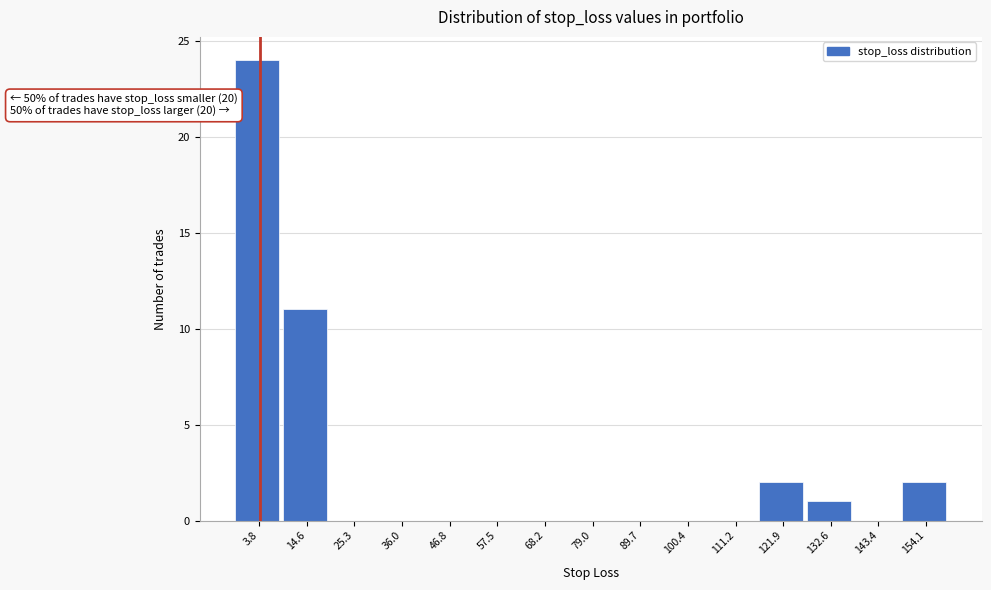

Reading left to right, extract all data points from this chart.

3.8=24	14.6=11	25.3=0	36.0=0	46.8=0	57.5=0	68.2=0	79.0=0	89.7=0	100.4=0	111.2=0	121.9=2	132.6=1	143.4=0	154.1=2